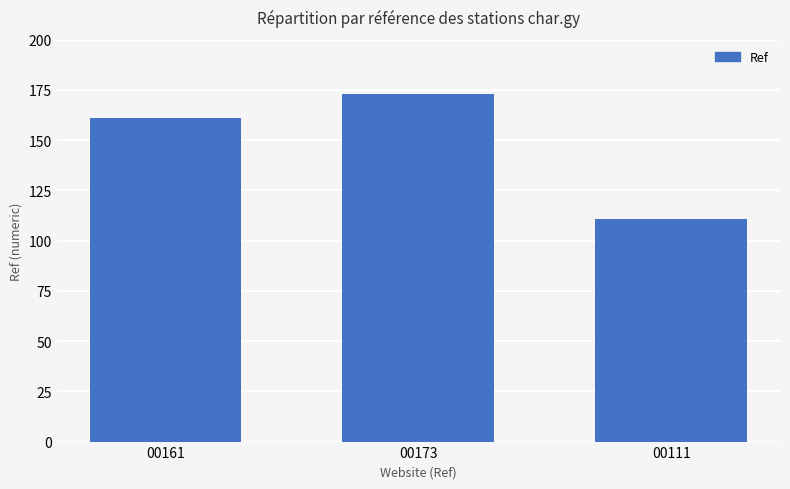

What is the sum of all values?

445